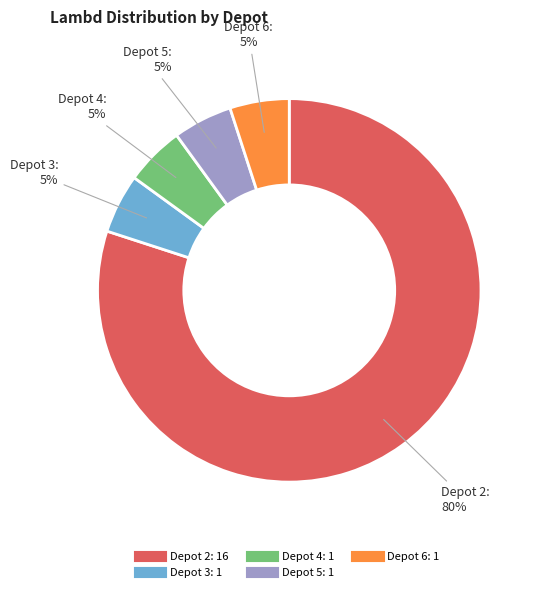

To the nearest percent, what is the average slice percentage?

20%